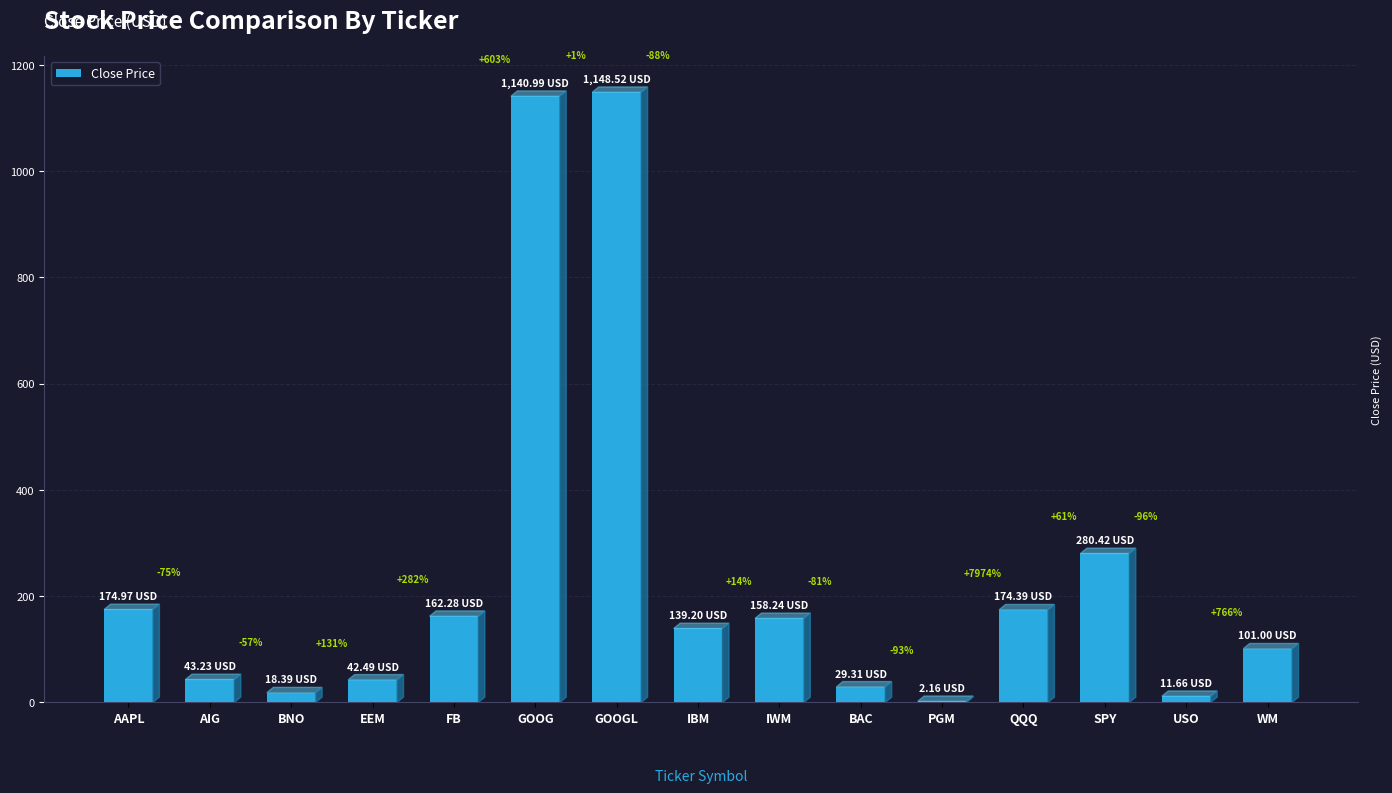

Reading left to right, what are all the values shown in this chart?

AAPL=175.0	AIG=43.2	BNO=18.4	EEM=42.5	FB=162.3	GOOG=1141.0	GOOGL=1148.5	IBM=139.2	IWM=158.2	BAC=29.3	PGM=2.2	QQQ=174.4	SPY=280.4	USO=11.7	WM=101.0